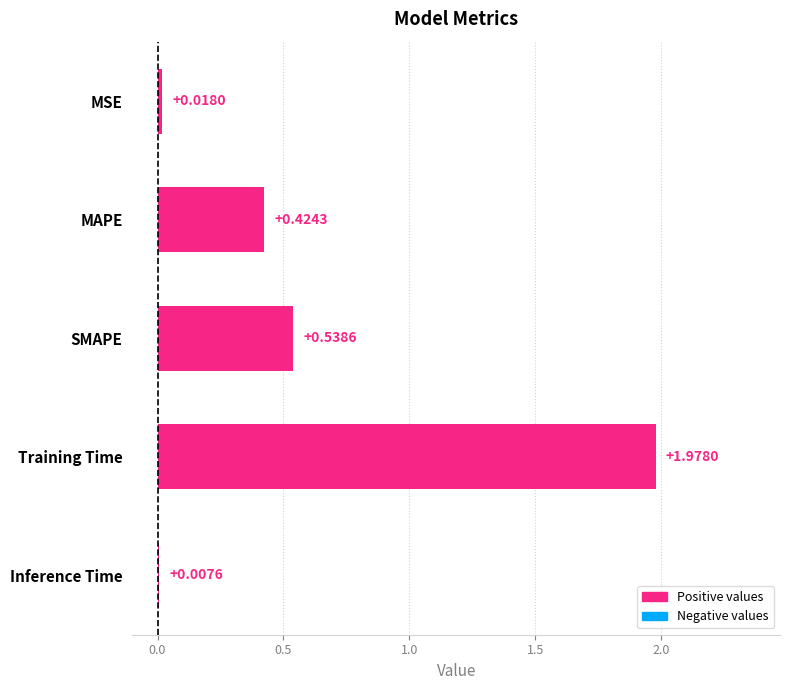

What is the sum of all values?

3.0